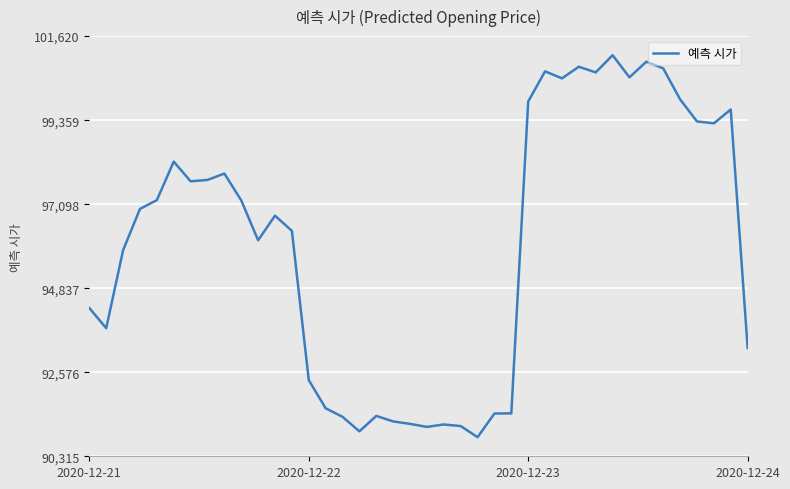

What is the smallest value displayed?

90828.4